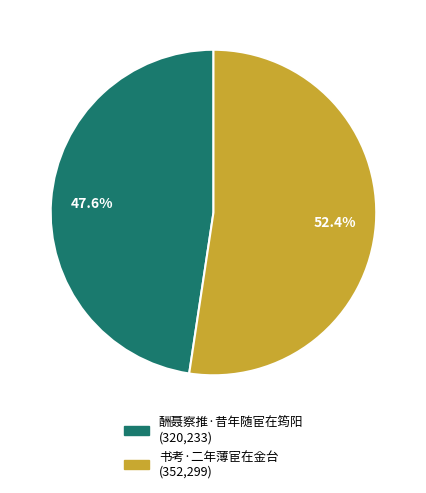

What is the majority slice?

书考·二年薄宦在金台